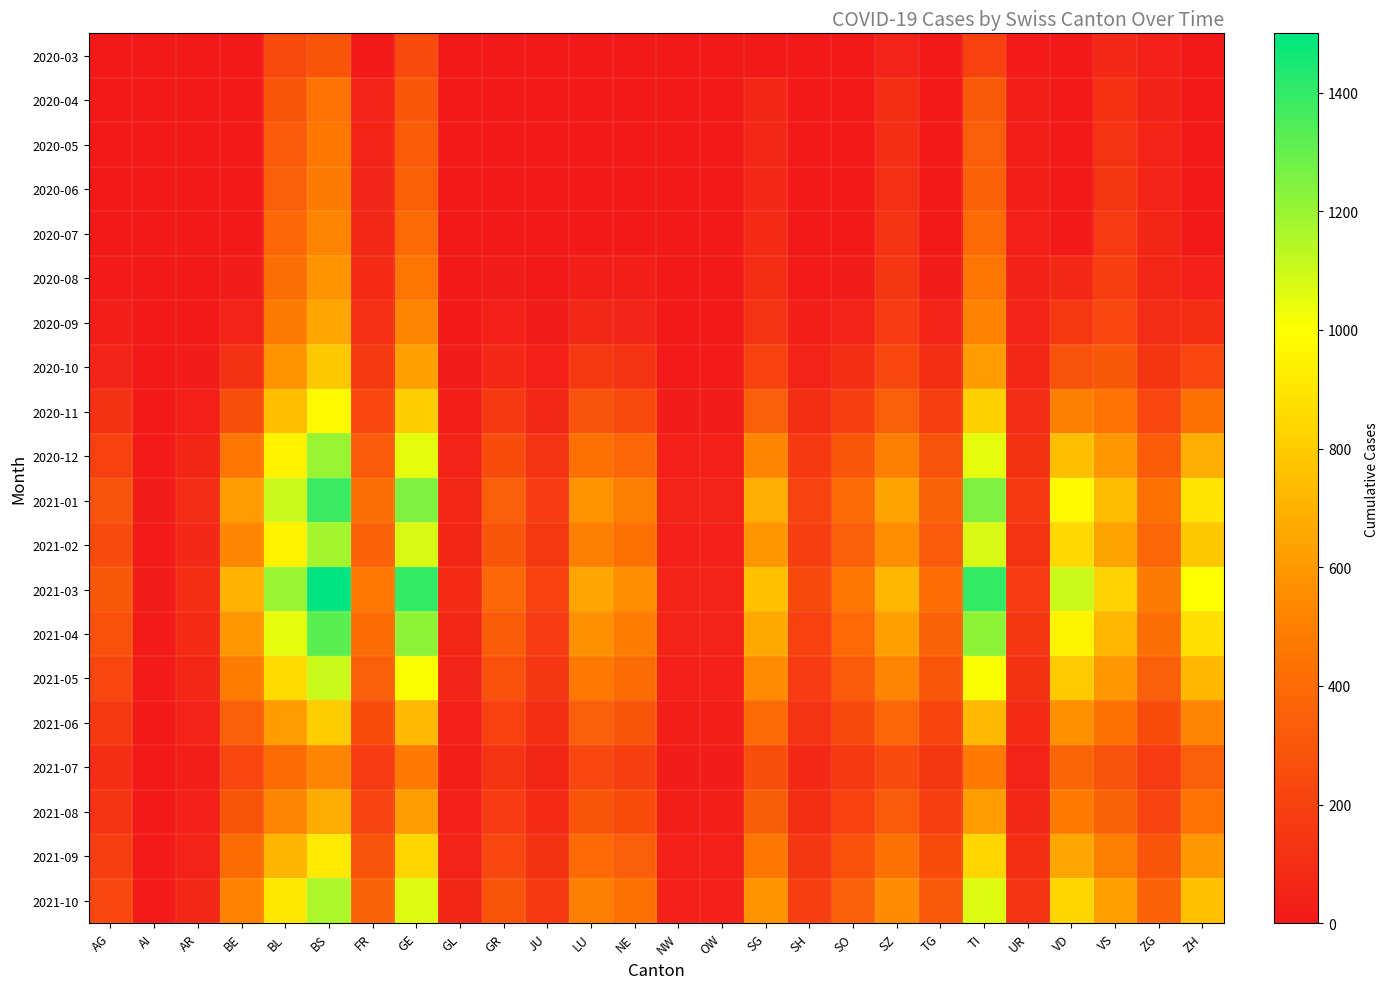

Reading left to right, transcribe all the data shown in this chart.

2020-03: AG=0	AI=0	AR=0	BE=0	BL=242	BS=292	FR=0	GE=241	GL=0	GR=0	JU=0	LU=0	NE=0	NW=0	OW=0	SG=0	SH=0	SO=0	SZ=48	TG=0	TI=202	UR=11	VD=0	VS=81	ZG=39	ZH=0
2020-04: AG=0	AI=0	AR=0	BE=0	BL=298	BS=434	FR=49	GE=305	GL=0	GR=0	JU=0	LU=0	NE=0	NW=0	OW=0	SG=62	SH=0	SO=0	SZ=92	TG=0	TI=314	UR=26	VD=0	VS=112	ZG=46	ZH=0
2020-05: AG=0	AI=0	AR=0	BE=0	BL=320	BS=460	FR=55	GE=330	GL=0	GR=0	JU=0	LU=0	NE=0	NW=0	OW=0	SG=70	SH=0	SO=0	SZ=100	TG=0	TI=340	UR=30	VD=0	VS=130	ZG=52	ZH=0
2020-06: AG=0	AI=0	AR=0	BE=0	BL=340	BS=480	FR=60	GE=350	GL=0	GR=0	JU=0	LU=0	NE=0	NW=0	OW=0	SG=75	SH=0	SO=0	SZ=110	TG=0	TI=360	UR=32	VD=0	VS=145	ZG=55	ZH=0
2020-07: AG=0	AI=0	AR=0	BE=0	BL=380	BS=520	FR=70	GE=400	GL=0	GR=0	JU=0	LU=0	NE=0	NW=0	OW=0	SG=85	SH=0	SO=0	SZ=125	TG=0	TI=400	UR=38	VD=0	VS=165	ZG=62	ZH=0
2020-08: AG=10	AI=0	AR=0	BE=20	BL=420	BS=580	FR=85	GE=450	GL=0	GR=15	JU=5	LU=30	NE=25	NW=0	OW=0	SG=100	SH=10	SO=20	SZ=145	TG=20	TI=450	UR=45	VD=80	VS=190	ZG=70	ZH=40
2020-09: AG=25	AI=0	AR=5	BE=50	BL=480	BS=650	FR=110	GE=520	GL=5	GR=35	JU=15	LU=70	NE=60	NW=5	OW=5	SG=130	SH=25	SO=50	SZ=175	TG=50	TI=510	UR=55	VD=150	VS=230	ZG=90	ZH=100
2020-10: AG=60	AI=2	AR=15	BE=120	BL=580	BS=780	FR=160	GE=630	GL=15	GR=80	JU=40	LU=150	NE=130	NW=10	OW=10	SG=200	SH=55	SO=100	SZ=230	TG=100	TI=620	UR=70	VD=280	VS=310	ZG=140	ZH=220
2020-11: AG=120	AI=5	AR=35	BE=260	BL=750	BS=980	FR=230	GE=810	GL=30	GR=150	JU=80	LU=280	NE=240	NW=20	OW=20	SG=340	SH=100	SO=190	SZ=340	TG=180	TI=820	UR=90	VD=500	VS=440	ZG=220	ZH=430
2020-12: AG=200	AI=10	AR=65	BE=450	BL=950	BS=1200	FR=320	GE=1050	GL=55	GR=250	JU=130	LU=430	NE=380	NW=35	OW=35	SG=520	SH=160	SO=300	SZ=500	TG=280	TI=1050	UR=120	VD=750	VS=600	ZG=330	ZH=680
2021-01: AG=280	AI=15	AR=90	BE=620	BL=1100	BS=1380	FR=420	GE=1250	GL=75	GR=340	JU=175	LU=580	NE=500	NW=50	OW=50	SG=680	SH=210	SO=400	SZ=640	TG=370	TI=1250	UR=150	VD=980	VS=740	ZG=430	ZH=900
2021-02: AG=240	AI=12	AR=75	BE=530	BL=950	BS=1180	FR=360	GE=1080	GL=65	GR=295	JU=150	LU=500	NE=430	NW=42	OW=42	SG=590	SH=180	SO=345	SZ=555	TG=320	TI=1080	UR=130	VD=850	VS=640	ZG=375	ZH=780
2021-03: AG=310	AI=18	AR=100	BE=700	BL=1200	BS=1500	FR=470	GE=1400	GL=85	GR=380	JU=200	LU=650	NE=560	NW=58	OW=58	SG=760	SH=235	SO=450	SZ=720	TG=415	TI=1400	UR=165	VD=1100	VS=830	ZG=480	ZH=1000
2021-04: AG=270	AI=14	AR=85	BE=600	BL=1050	BS=1320	FR=410	GE=1220	GL=72	GR=330	JU=172	LU=568	NE=490	NW=50	OW=50	SG=665	SH=205	SO=392	SZ=628	TG=362	TI=1220	UR=145	VD=960	VS=724	ZG=420	ZH=876
2021-05: AG=220	AI=11	AR=68	BE=490	BL=860	BS=1100	FR=340	GE=1010	GL=60	GR=272	JU=142	LU=470	NE=405	NW=41	OW=41	SG=549	SH=170	SO=324	SZ=520	TG=299	TI=1010	UR=120	VD=792	VS=597	ZG=345	ZH=721
2021-06: AG=155	AI=8	AR=48	BE=345	BL=620	BS=800	FR=248	GE=728	GL=43	GR=196	JU=103	LU=340	NE=294	NW=29	OW=29	SG=398	SH=123	SO=235	SZ=377	TG=217	TI=728	UR=87	VD=573	VS=431	ZG=250	ZH=519
2021-07: AG=100	AI=5	AR=31	BE=225	BL=405	BS=524	FR=162	GE=476	GL=28	GR=128	JU=67	LU=222	NE=192	NW=19	OW=19	SG=260	SH=80	SO=153	SZ=246	TG=141	TI=476	UR=57	VD=374	VS=282	ZG=163	ZH=340
2021-08: AG=130	AI=7	AR=41	BE=295	BL=525	BS=676	FR=210	GE=614	GL=37	GR=165	JU=87	LU=287	NE=248	NW=25	OW=25	SG=335	SH=104	SO=198	SZ=317	TG=183	TI=614	UR=73	VD=483	VS=363	ZG=211	ZH=438
2021-09: AG=180	AI=9	AR=56	BE=405	BL=715	BS=916	FR=284	GE=836	GL=50	GR=225	JU=119	LU=390	NE=337	NW=34	OW=34	SG=456	SH=141	SO=270	SZ=432	TG=249	TI=836	UR=100	VD=658	VS=495	ZG=288	ZH=596
2021-10: AG=230	AI=12	AR=72	BE=517	BL=909	BS=1163	FR=362	GE=1064	GL=64	GR=287	JU=151	LU=496	NE=429	NW=43	OW=43	SG=580	SH=180	SO=343	SZ=549	TG=316	TI=1064	UR=127	VD=837	VS=629	ZG=366	ZH=758